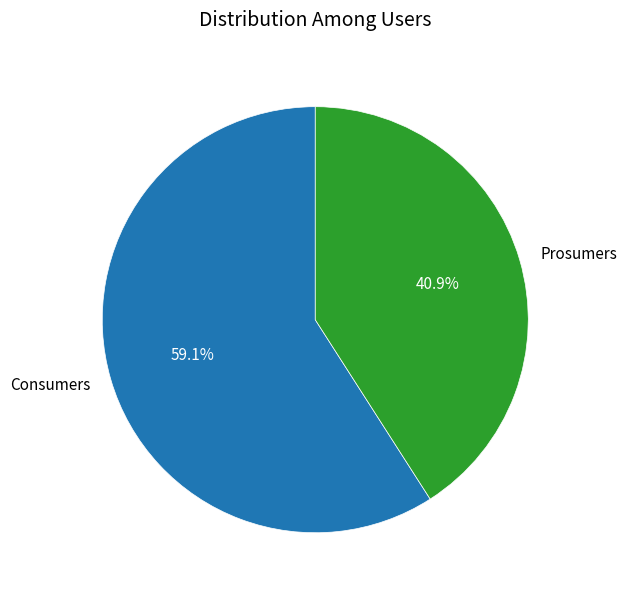

To the nearest percent, what percentage of the pie is Prosumers?

41%